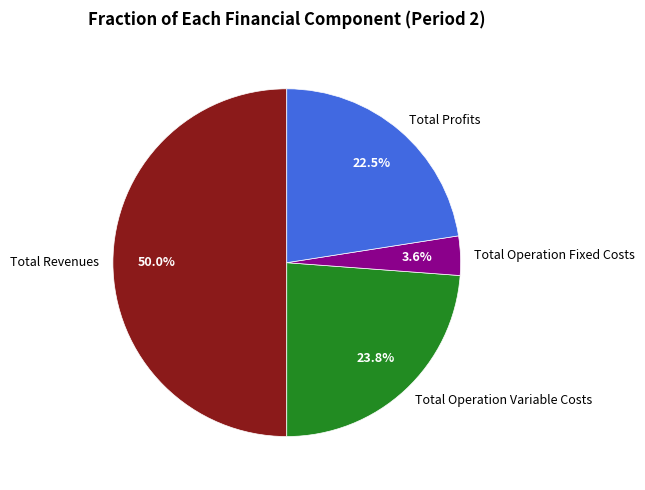

Rank the categories by value from lowest to highest.

Total Operation Fixed Costs, Total Profits, Total Operation Variable Costs, Total Revenues